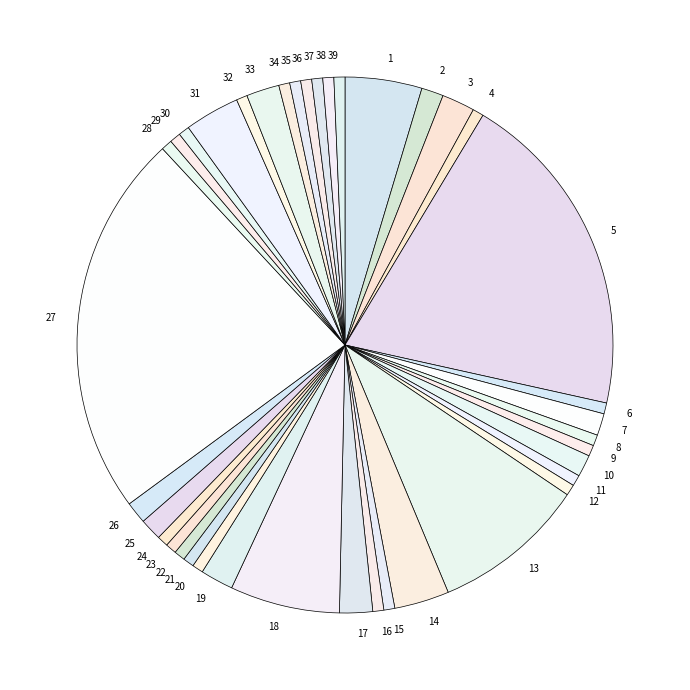

True or false: 22 accounts for 11% of the total.

False